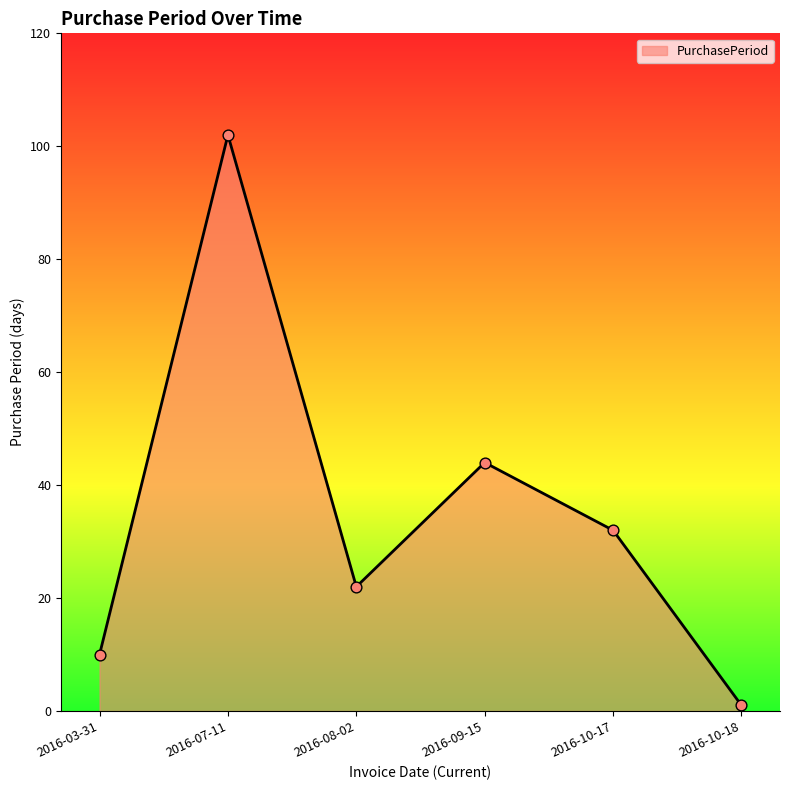

What is the ratio of the value at 2016-03-31 to the value at 2016-10-18?

10.0